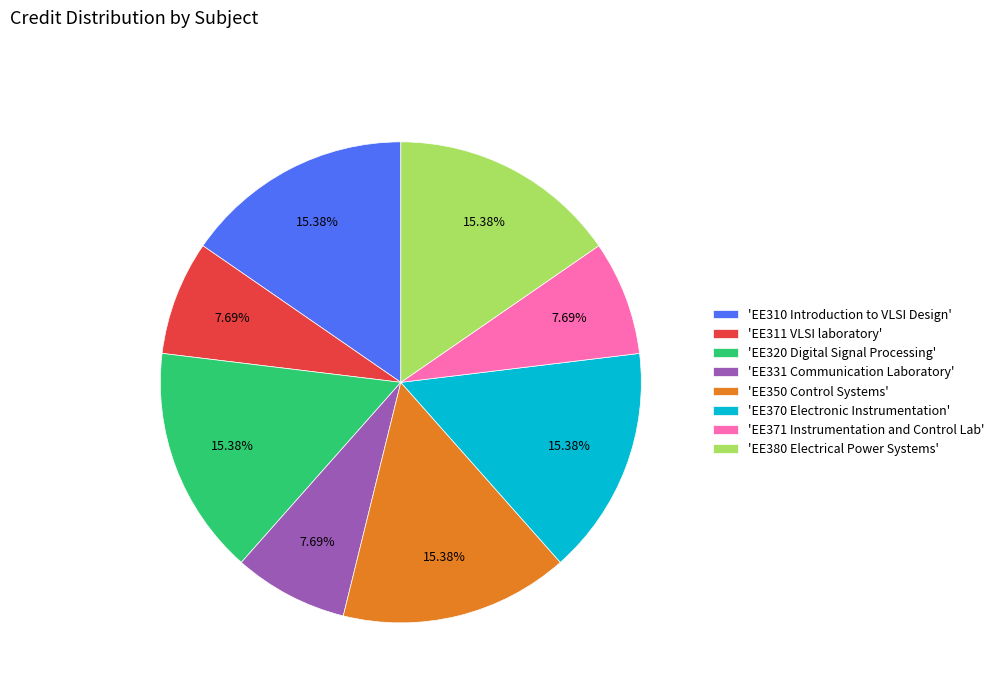

Is there a majority slice in this chart?

No